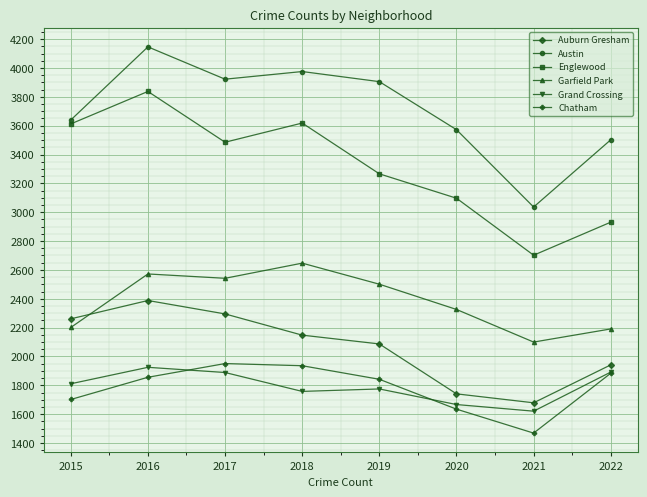

Which series has the largest range (max minus min)?

Englewood